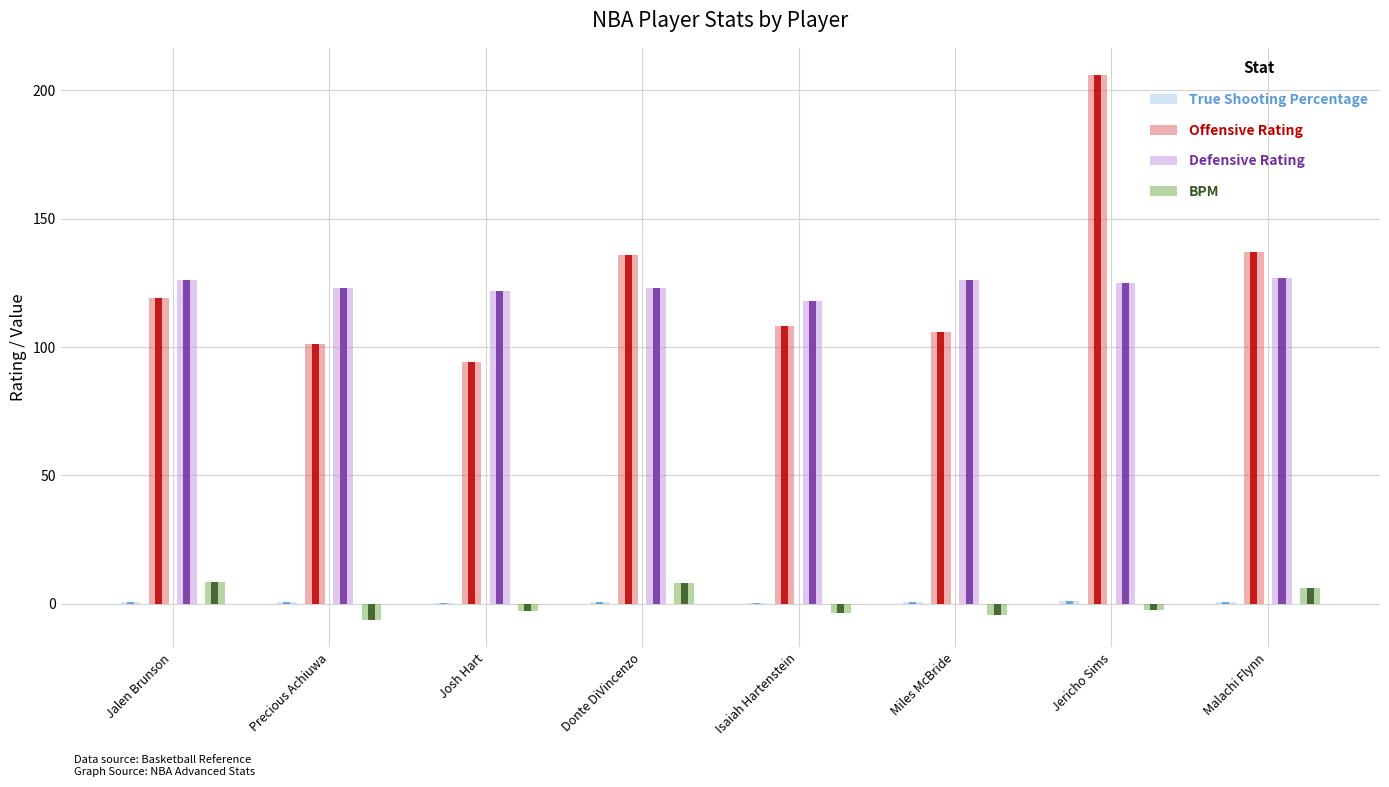

What is the spread (max minus min) of values at Donte DiVincenzo?

135.4